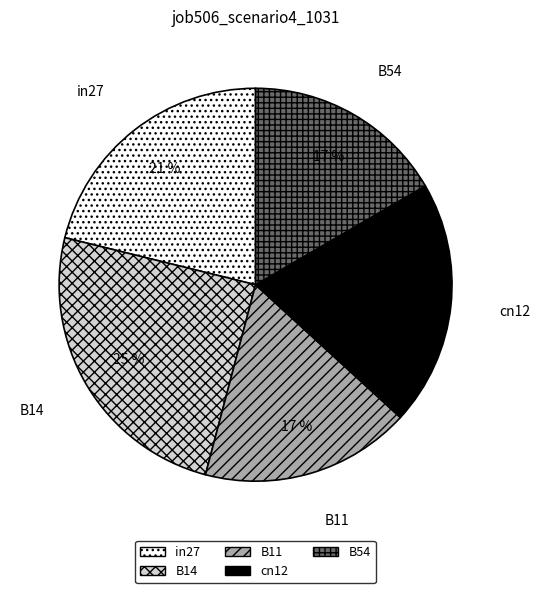

Is there any slice that represents more than half of the pie?

No